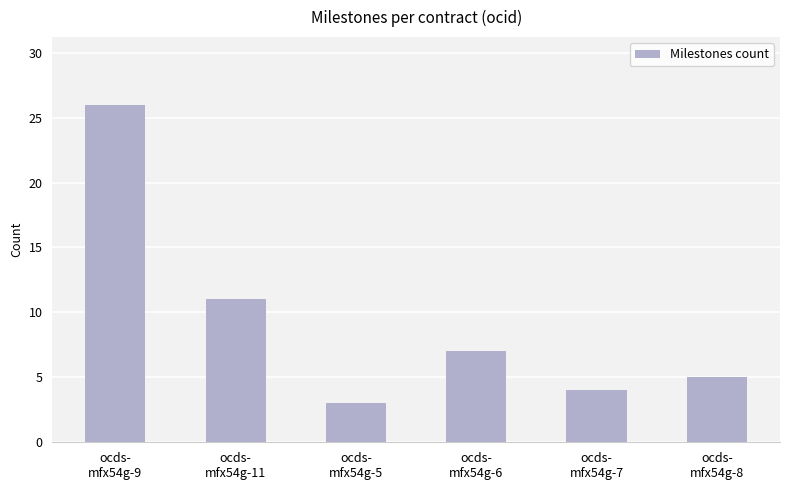

What is the maximum value shown in the chart?

26